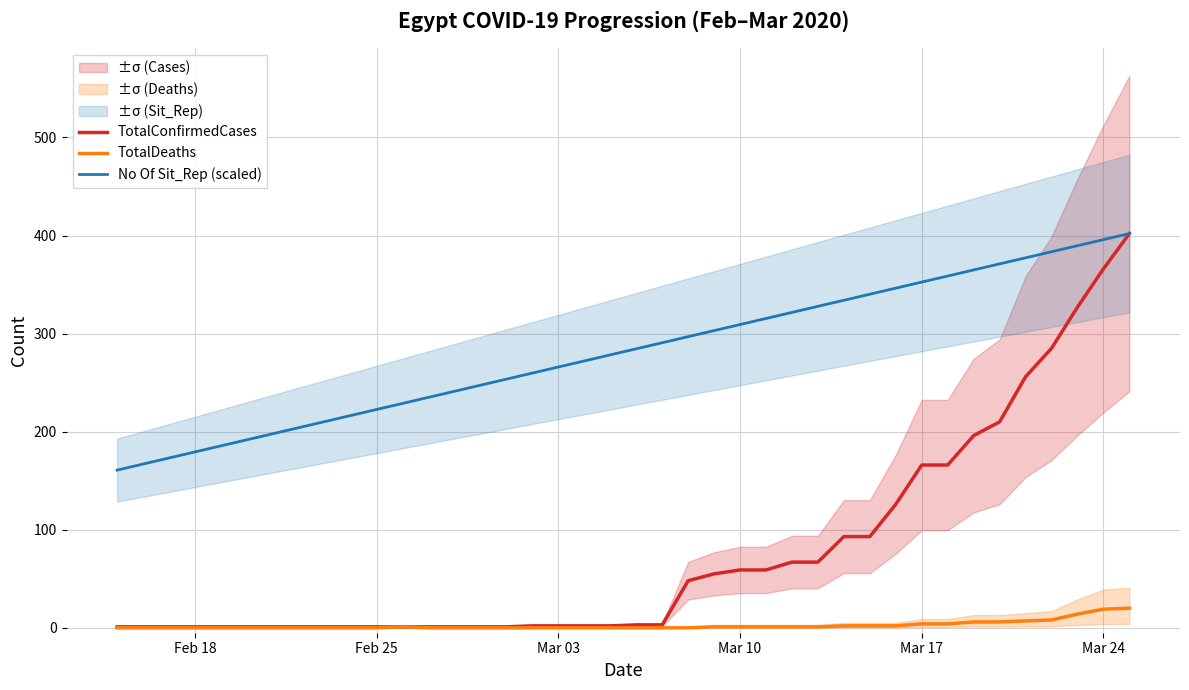

True or false: No Of Sit_Rep (scaled) and TotalDeaths intersect in this chart.

False